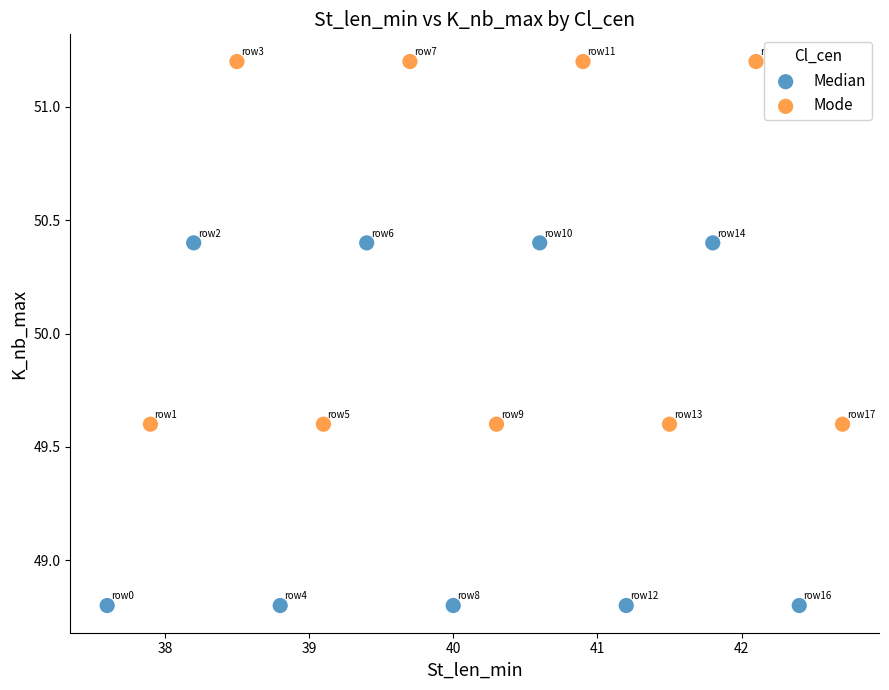

Which series contains the highest Y value?

Mode